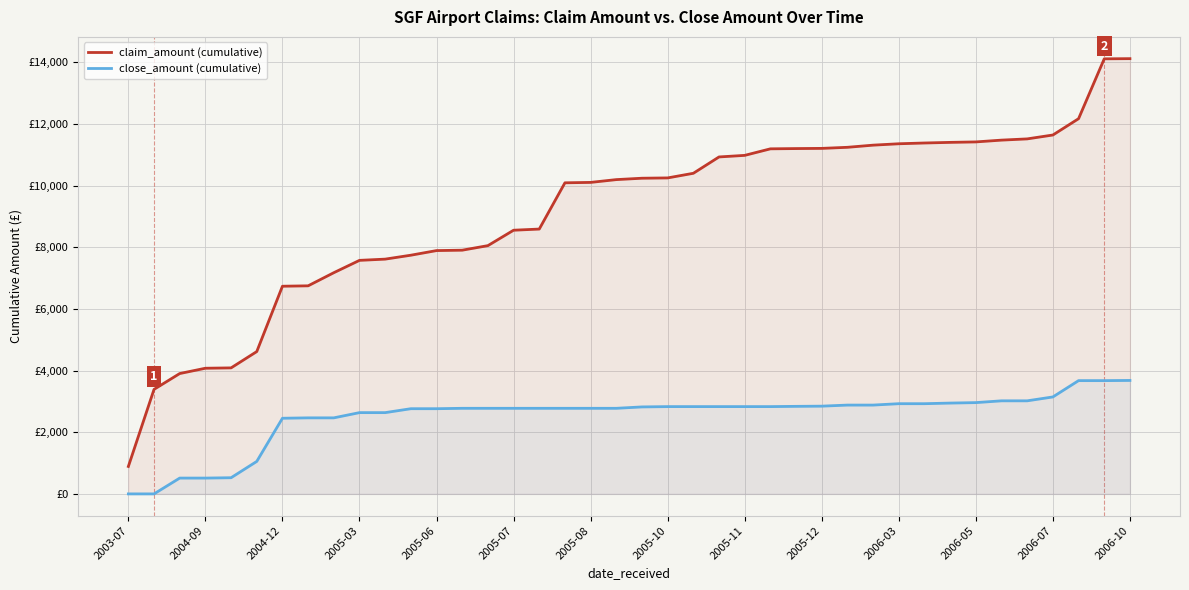

What is the sum of the close_amount (cumulative) values at 30 and 35?

5943.2